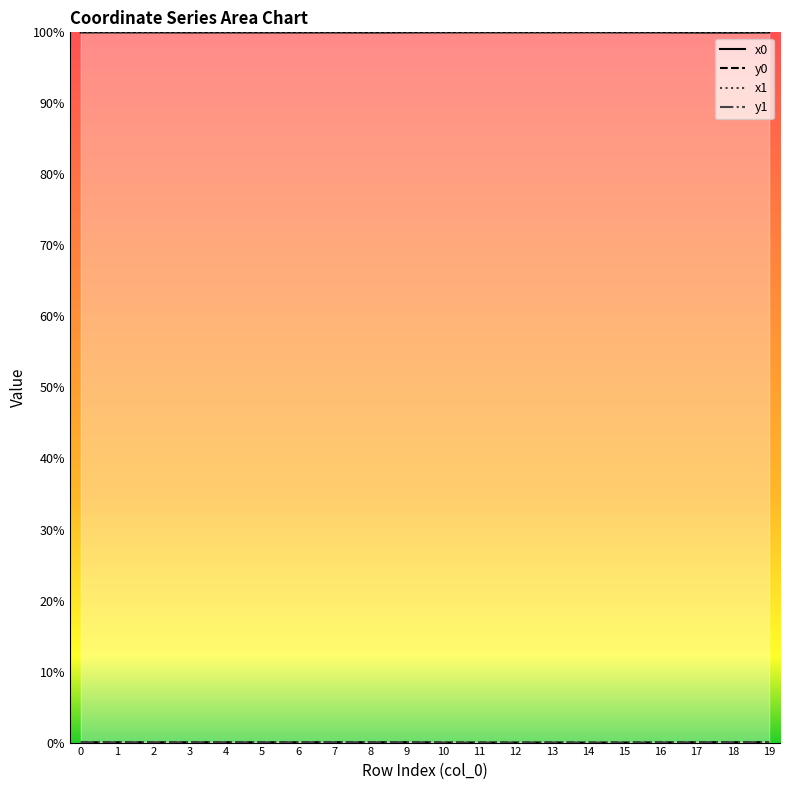

Rank the series by their maximum value, from lowest to highest.

y1, y0, x0, x1